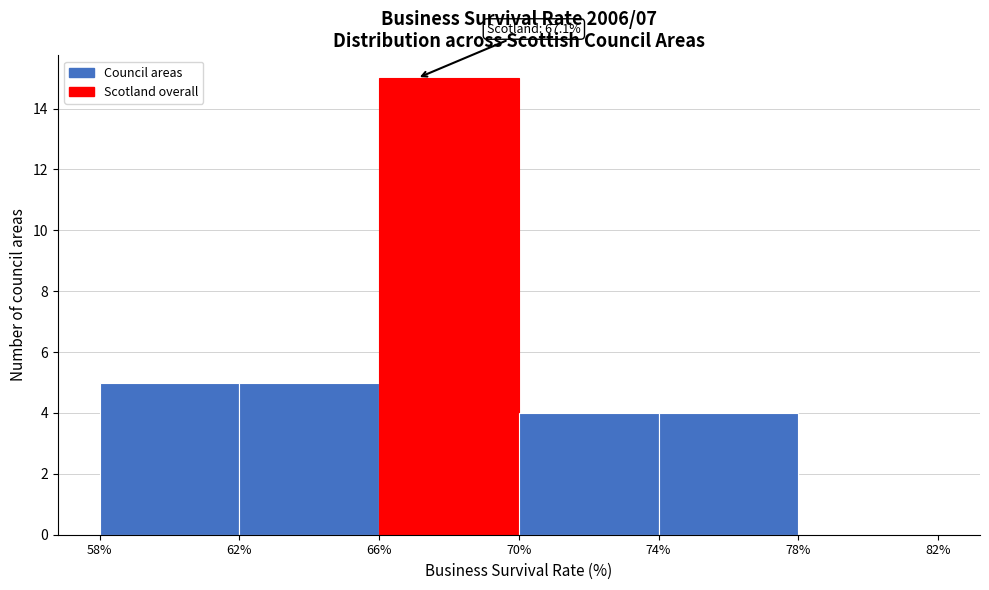

Which range on the x-axis has the tallest bar?

66% to 70%